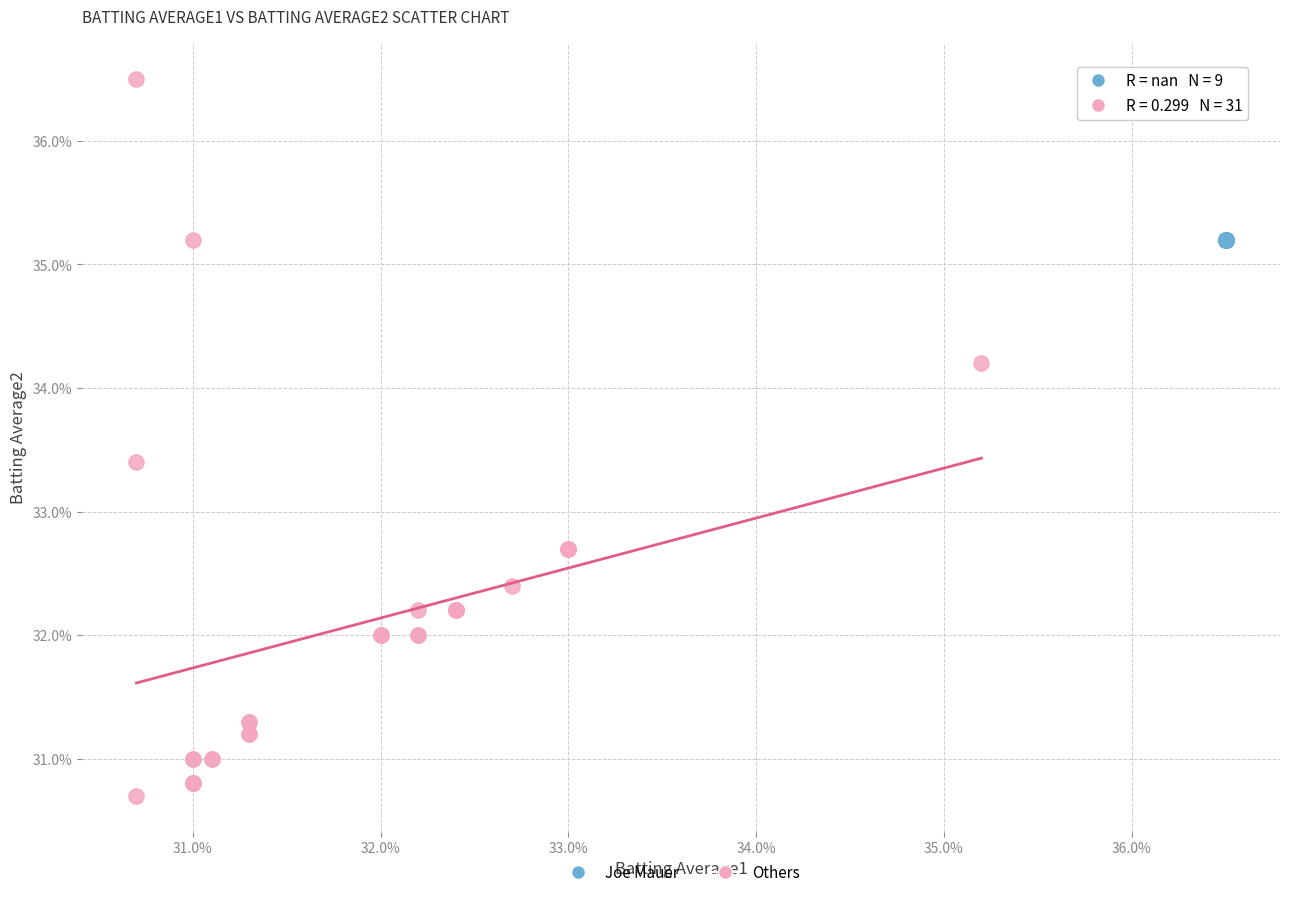

Which series reaches the minimum Y coordinate?

Others